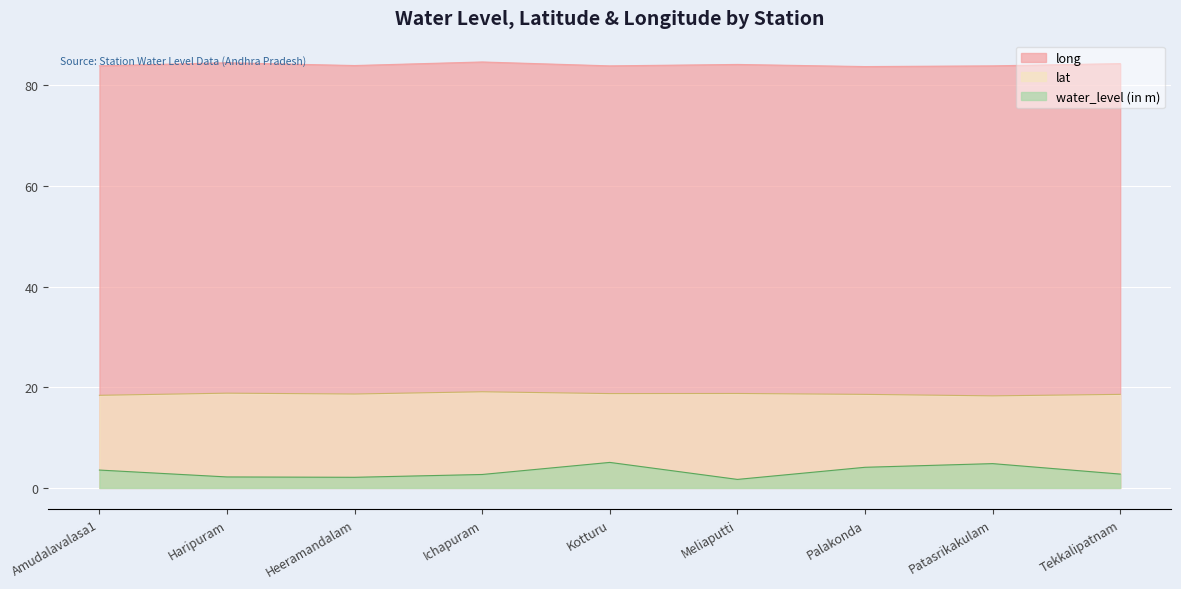

What is the sum of all lat values?

168.0